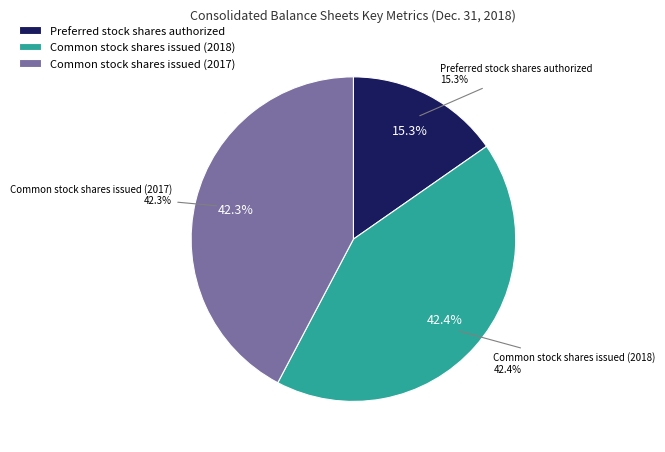

Is it true that Preferred stock par value is 0% of the pie?

True